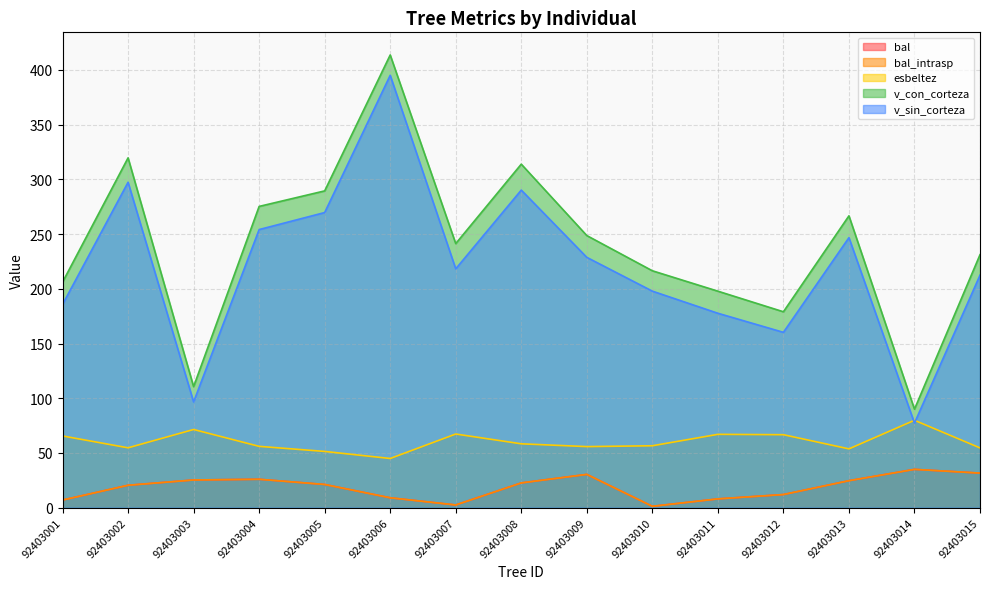

Which series has the largest total across all categories?

v_con_corteza